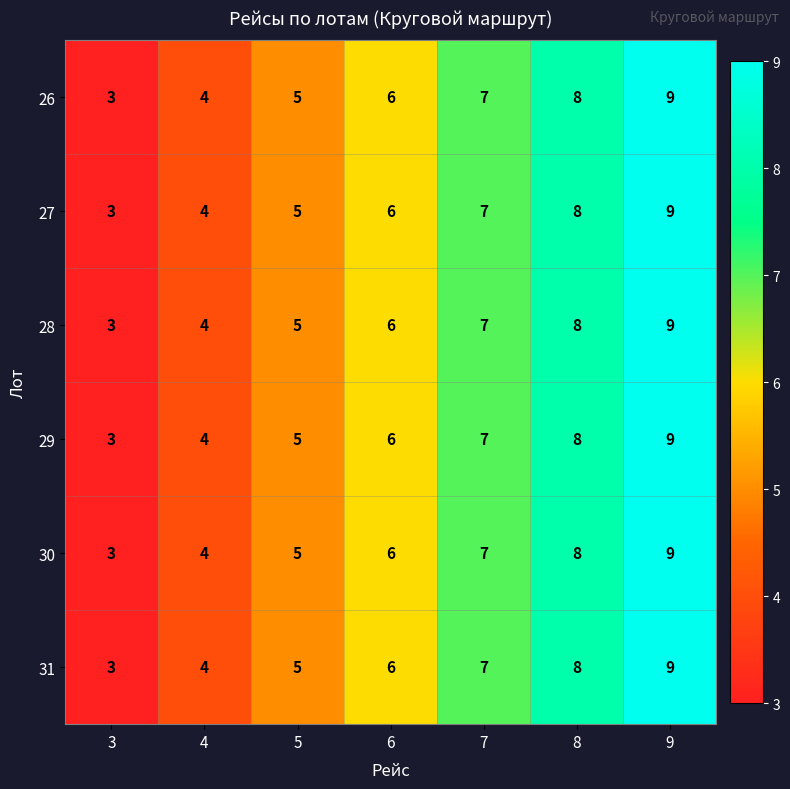

What is the maximum value shown in the chart?

9